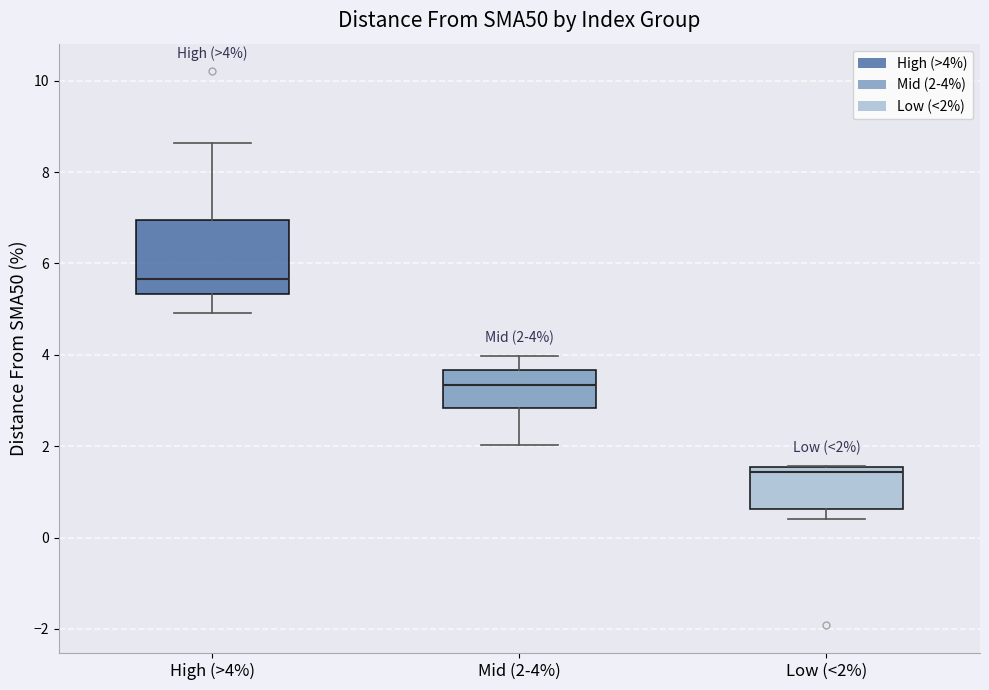

Which box has the highest median line?

High (>4%)